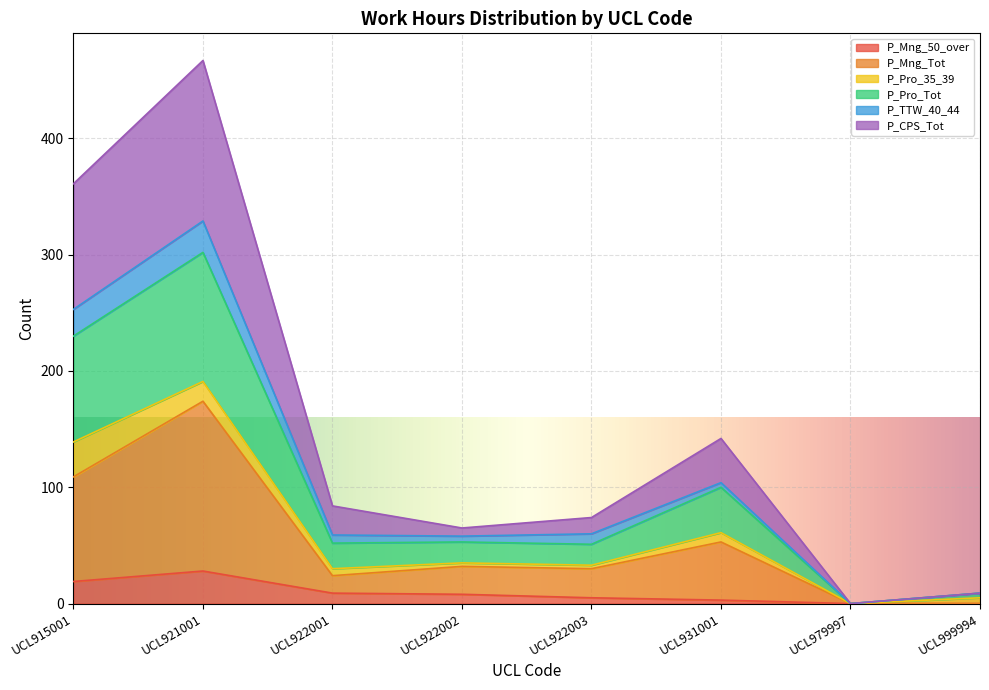

At which category is the sum across all series the highest?

UCL921001